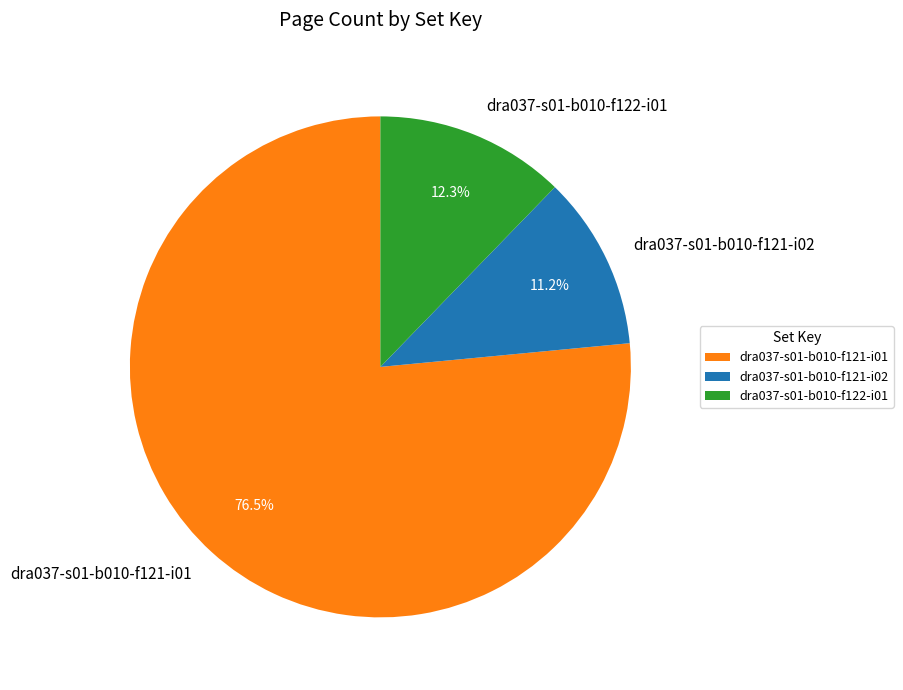

Which slice is the smallest?

dra037-s01-b010-f121-i02